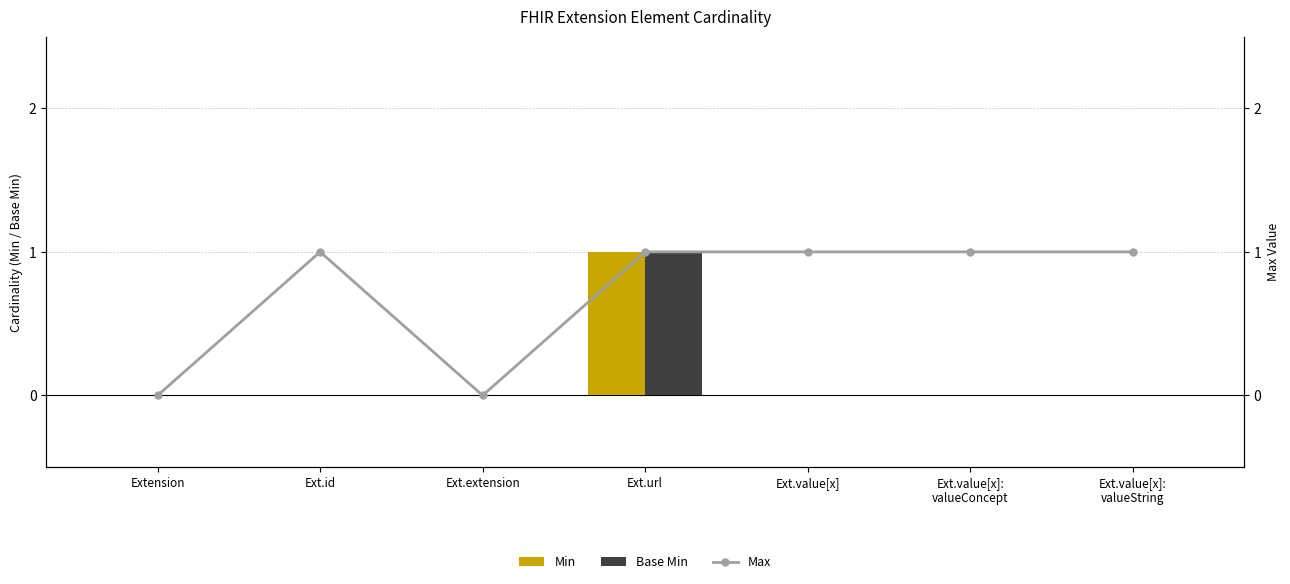

How many data points does each series have?

7